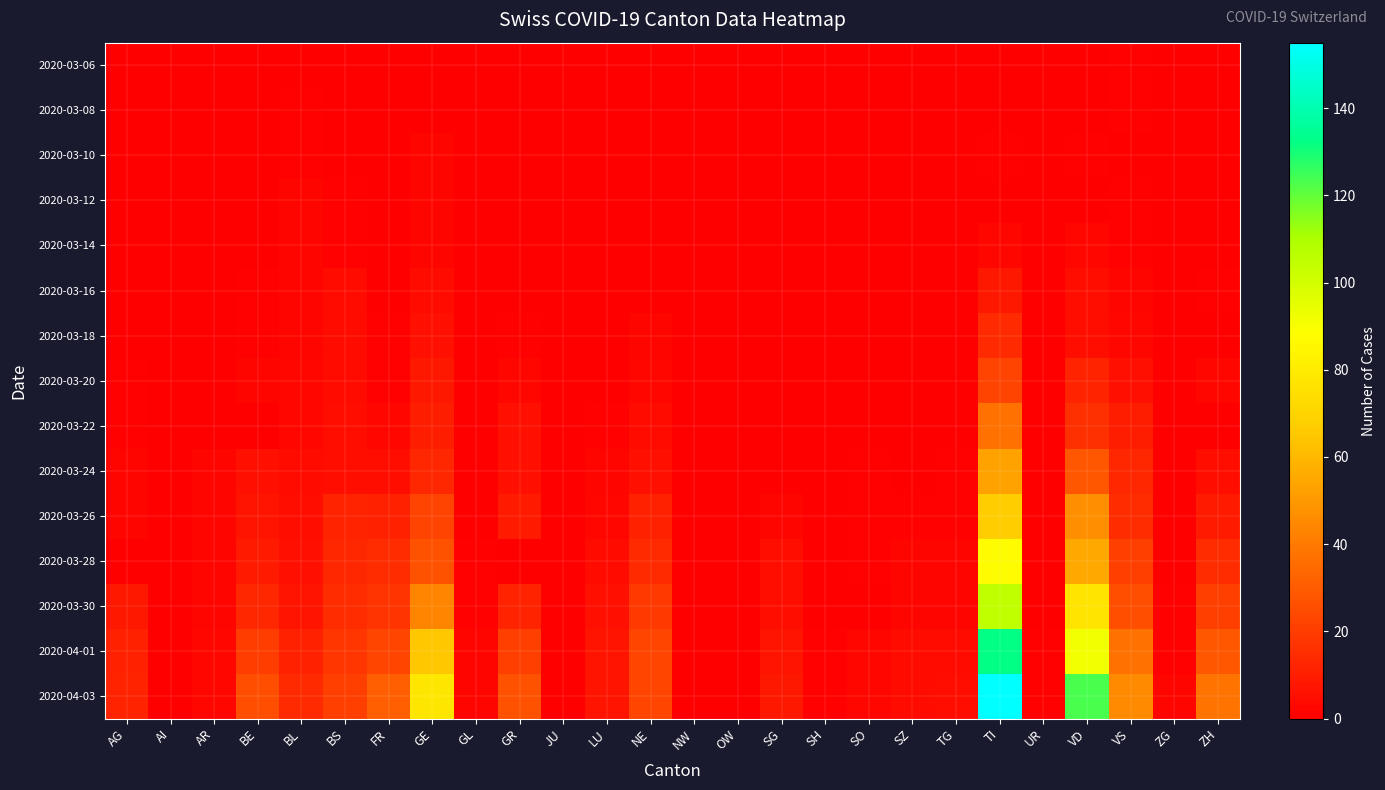

Reading left to right, extract all data points from this chart.

2020-03-06: AG=0	AI=0	AR=0	BE=0	BL=0	BS=0	FR=0	GE=0	GL=0	GR=0	JU=0	LU=0	NE=0	NW=0	OW=0	SG=0	SH=0	SO=0	SZ=0	TG=0	TI=0	UR=0	VD=0	VS=1	ZG=0	ZH=0
2020-03-08: AG=0	AI=0	AR=0	BE=0	BL=1	BS=0	FR=0	GE=0	GL=0	GR=0	JU=0	LU=0	NE=0	NW=0	OW=0	SG=0	SH=0	SO=0	SZ=0	TG=0	TI=0	UR=0	VD=0	VS=1	ZG=0	ZH=0
2020-03-10: AG=0	AI=0	AR=0	BE=0	BL=1	BS=0	FR=0	GE=2	GL=0	GR=0	JU=0	LU=0	NE=0	NW=0	OW=0	SG=0	SH=0	SO=0	SZ=0	TG=0	TI=1	UR=0	VD=1	VS=0	ZG=0	ZH=0
2020-03-12: AG=0	AI=0	AR=0	BE=0	BL=2	BS=1	FR=0	GE=2	GL=0	GR=0	JU=0	LU=0	NE=0	NW=0	OW=0	SG=0	SH=0	SO=0	SZ=0	TG=0	TI=0	UR=0	VD=0	VS=1	ZG=0	ZH=0
2020-03-14: AG=0	AI=0	AR=0	BE=0	BL=2	BS=1	FR=0	GE=2	GL=0	GR=0	JU=0	LU=0	NE=0	NW=0	OW=0	SG=0	SH=0	SO=0	SZ=0	TG=0	TI=3	UR=0	VD=3	VS=1	ZG=0	ZH=0
2020-03-16: AG=0	AI=0	AR=0	BE=1	BL=2	BS=4	FR=0	GE=4	GL=0	GR=0	JU=0	LU=0	NE=0	NW=0	OW=0	SG=0	SH=0	SO=0	SZ=0	TG=0	TI=8	UR=0	VD=5	VS=2	ZG=0	ZH=1
2020-03-18: AG=0	AI=0	AR=0	BE=1	BL=2	BS=4	FR=1	GE=6	GL=0	GR=1	JU=0	LU=0	NE=2	NW=0	OW=0	SG=0	SH=0	SO=0	SZ=0	TG=0	TI=14	UR=0	VD=5	VS=3	ZG=0	ZH=0
2020-03-20: AG=1	AI=0	AR=0	BE=2	BL=3	BS=4	FR=1	GE=8	GL=0	GR=3	JU=0	LU=0	NE=3	NW=0	OW=0	SG=0	SH=0	SO=0	SZ=0	TG=0	TI=22	UR=0	VD=12	VS=6	ZG=0	ZH=3
2020-03-22: AG=1	AI=0	AR=0	BE=0	BL=3	BS=5	FR=3	GE=10	GL=0	GR=6	JU=0	LU=1	NE=4	NW=0	OW=0	SG=0	SH=0	SO=0	SZ=0	TG=0	TI=37	UR=0	VD=16	VS=10	ZG=0	ZH=0
2020-03-24: AG=2	AI=0	AR=2	BE=6	BL=4	BS=5	FR=5	GE=13	GL=0	GR=6	JU=0	LU=2	NE=6	NW=0	OW=0	SG=0	SH=0	SO=1	SZ=0	TG=1	TI=53	UR=0	VD=29	VS=13	ZG=0	ZH=5
2020-03-26: AG=2	AI=0	AR=2	BE=7	BL=5	BS=12	FR=11	GE=22	GL=0	GR=9	JU=0	LU=3	NE=11	NW=0	OW=0	SG=2	SH=0	SO=1	SZ=1	TG=1	TI=67	UR=0	VD=47	VS=15	ZG=0	ZH=9
2020-03-28: AG=0	AI=0	AR=2	BE=9	BL=6	BS=13	FR=15	GE=27	GL=1	GR=0	JU=0	LU=4	NE=14	NW=0	OW=0	SG=5	SH=0	SO=1	SZ=2	TG=2	TI=87	UR=0	VD=55	VS=21	ZG=0	ZH=15
2020-03-30: AG=8	AI=0	AR=2	BE=13	BL=7	BS=15	FR=17	GE=43	GL=1	GR=12	JU=0	LU=6	NE=19	NW=0	OW=0	SG=5	SH=0	SO=0	SZ=2	TG=2	TI=105	UR=0	VD=77	VS=26	ZG=1	ZH=21
2020-04-01: AG=11	AI=0	AR=3	BE=20	BL=11	BS=18	FR=23	GE=65	GL=2	GR=21	JU=0	LU=7	NE=23	NW=0	OW=0	SG=7	SH=1	SO=3	SZ=4	TG=4	TI=132	UR=1	VD=92	VS=37	ZG=1	ZH=29
2020-04-03: AG=12	AI=0	AR=3	BE=26	BL=14	BS=21	FR=31	GE=78	GL=2	GR=27	JU=0	LU=7	NE=23	NW=0	OW=0	SG=8	SH=1	SO=3	SZ=4	TG=5	TI=155	UR=1	VD=123	VS=45	ZG=2	ZH=38